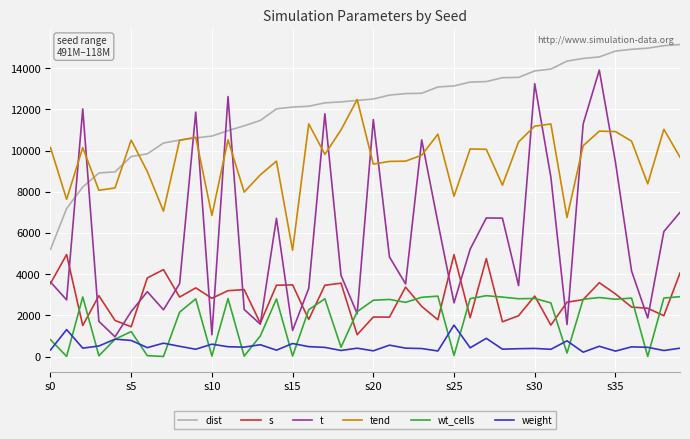

What is the highest value of the weight series?

1527.0